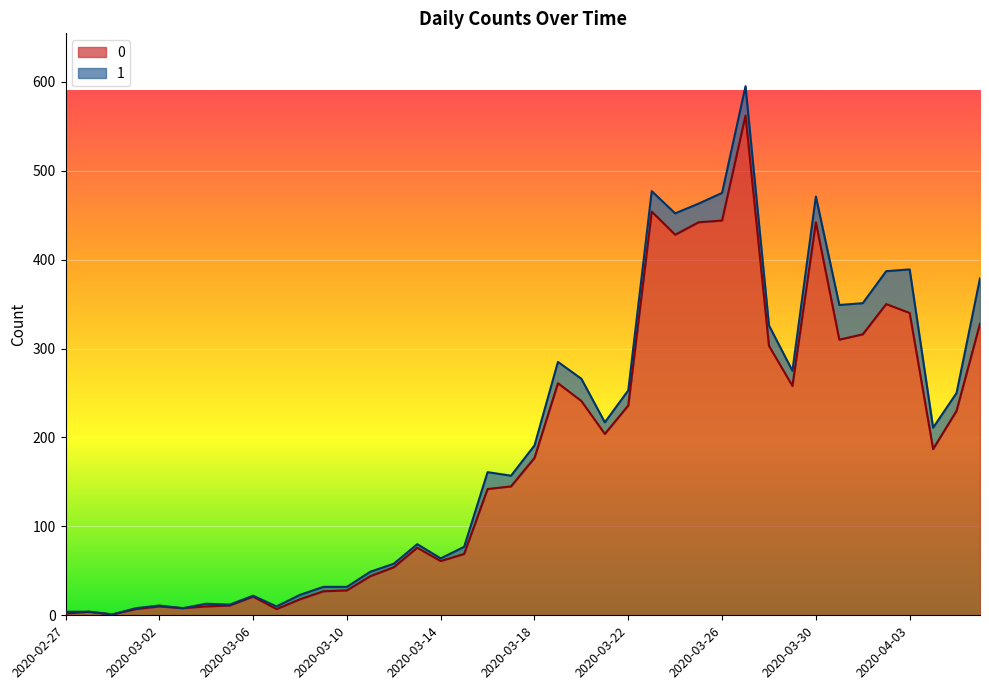

What is the label of the 34th point from the right?

2020-03-04